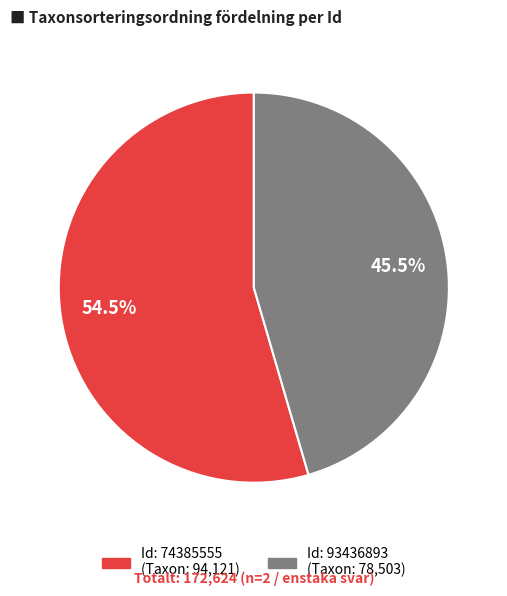

How many segments does this pie chart have?

2